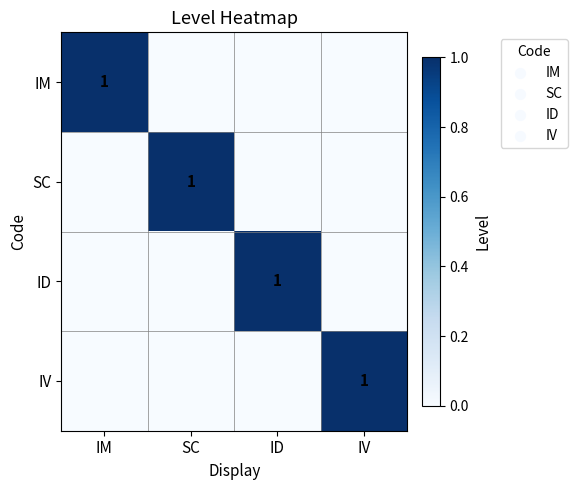

The SC series shows 1 at SC. True or false?

True